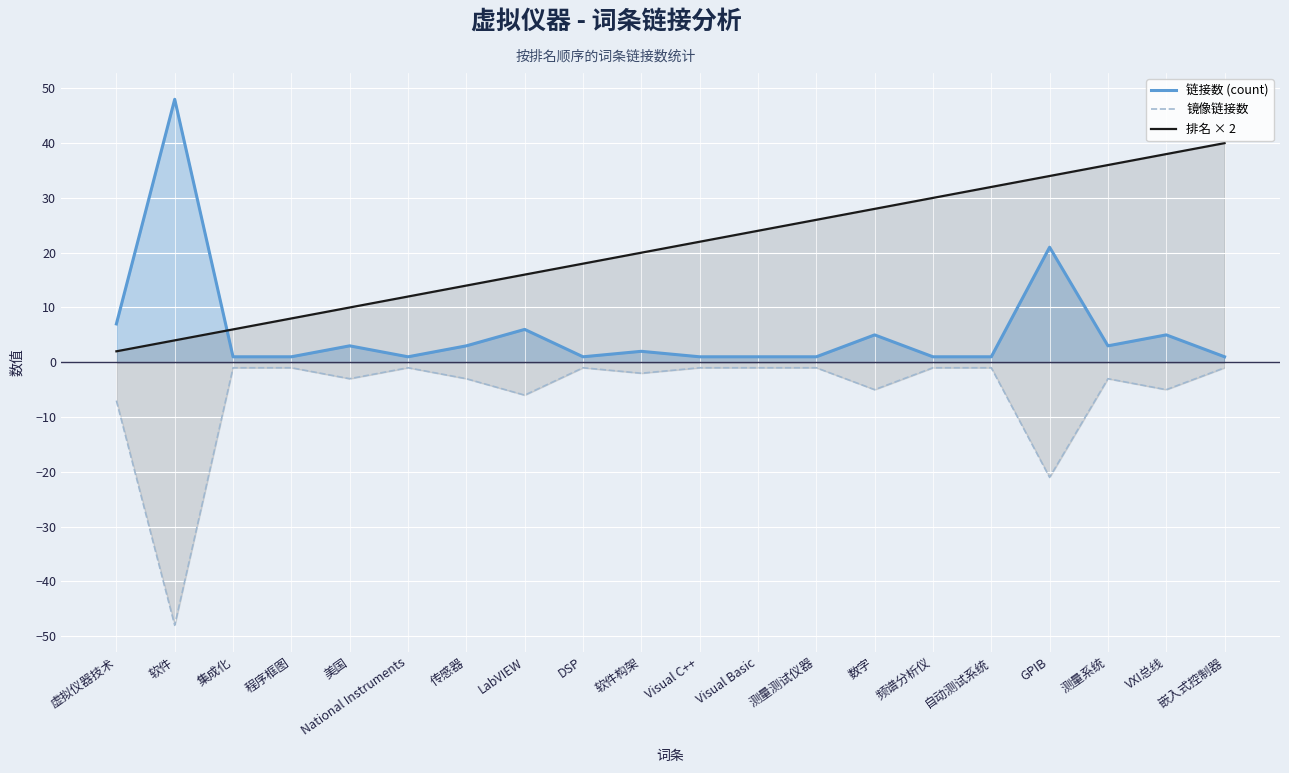

What is the average value of the 镜像链接数 series?

-6